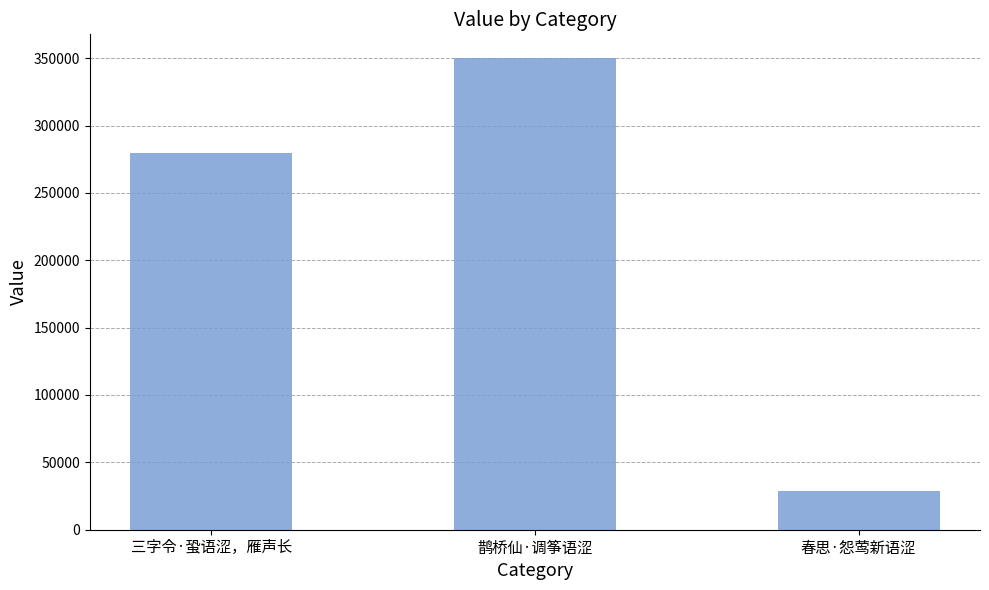

Rank the categories by value from highest to lowest.

鹊桥仙·调筝语涩, 三字令·蛩语涩，雁声长, 春思·怨莺新语涩